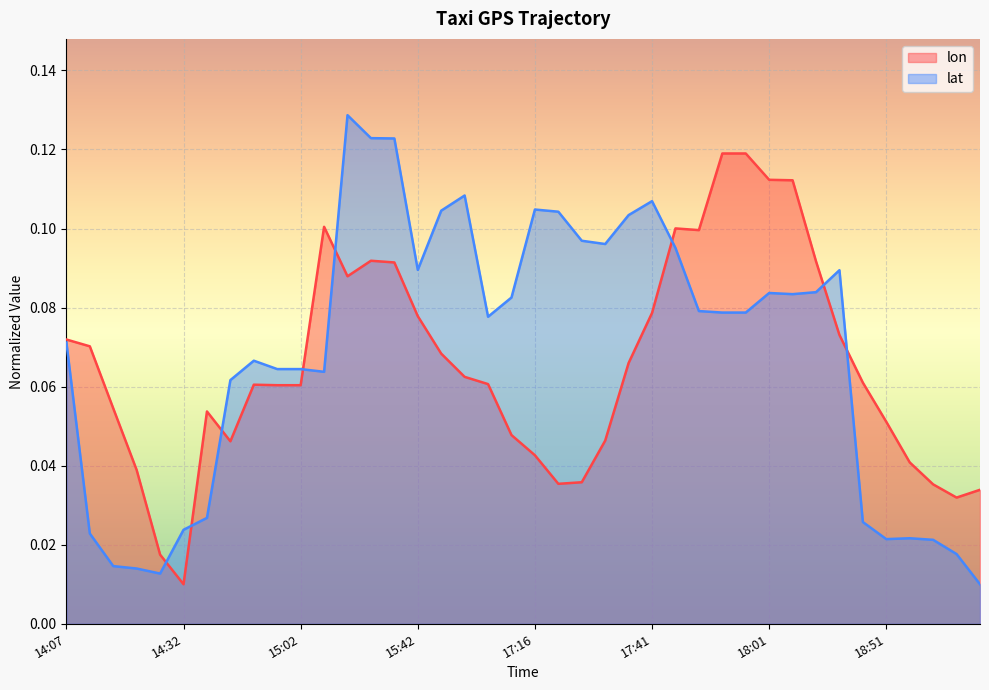

After their last crossing, which series has the higher values: lat or lon?

lon